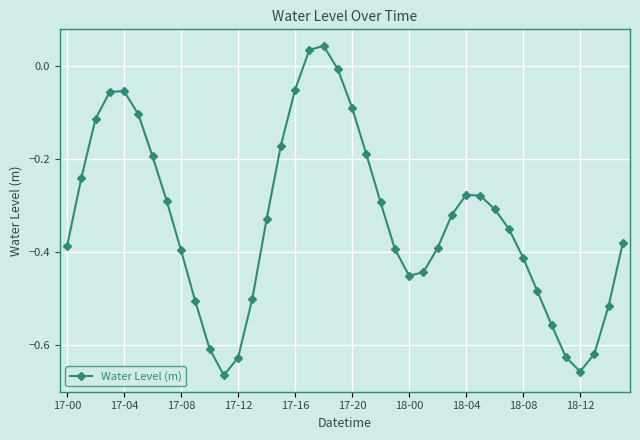

How many points are lower than both their immediate neighbors (excluding endpoints)?

3